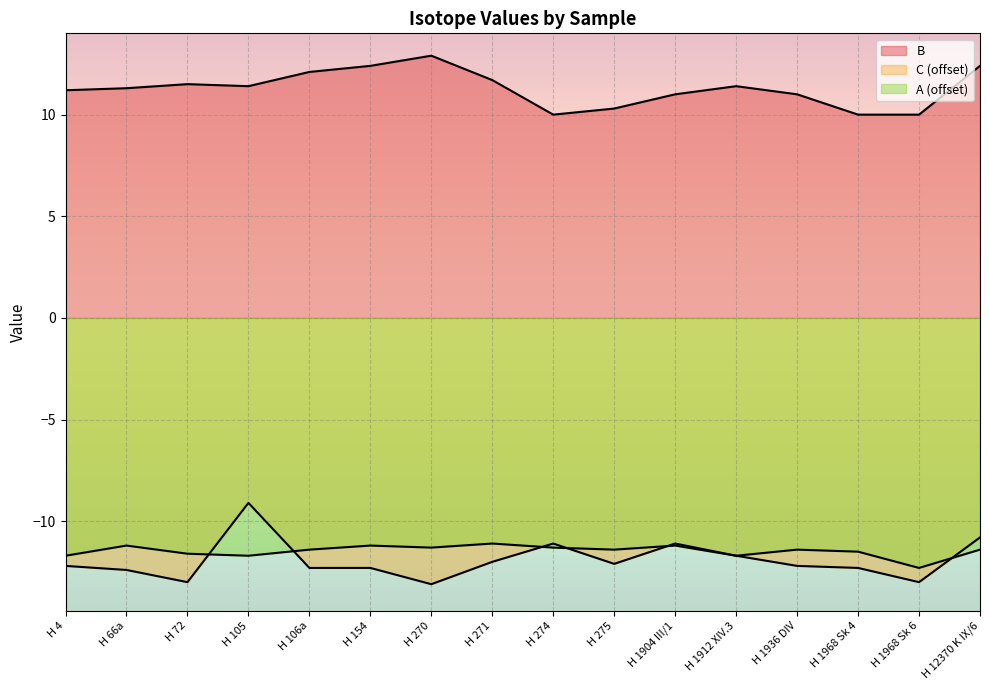

Reading right to left, list all the values displayed in this chart.

B: 12.4	10.0	10.0	11.0	11.4	11.0	10.3	10.0	11.7	12.9	12.4	12.1	11.4	11.5	11.3	11.2
C: -10.8	-13.0	-12.3	-12.2	-11.7	-11.1	-12.1	-11.1	-12.0	-13.1	-12.3	-12.3	-9.1	-13.0	-12.4	-12.2
A: -11.4	-12.3	-11.5	-11.4	-11.7	-11.2	-11.4	-11.3	-11.1	-11.3	-11.2	-11.4	-11.7	-11.6	-11.2	-11.7